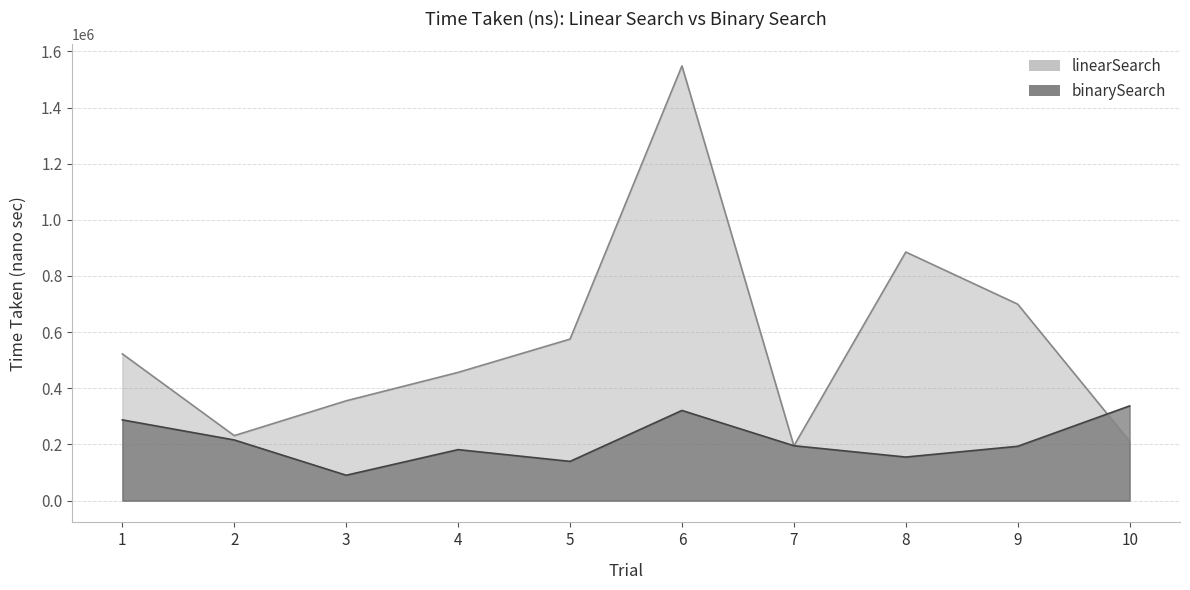

What is the difference between the highest and lowest values at 9?

506074